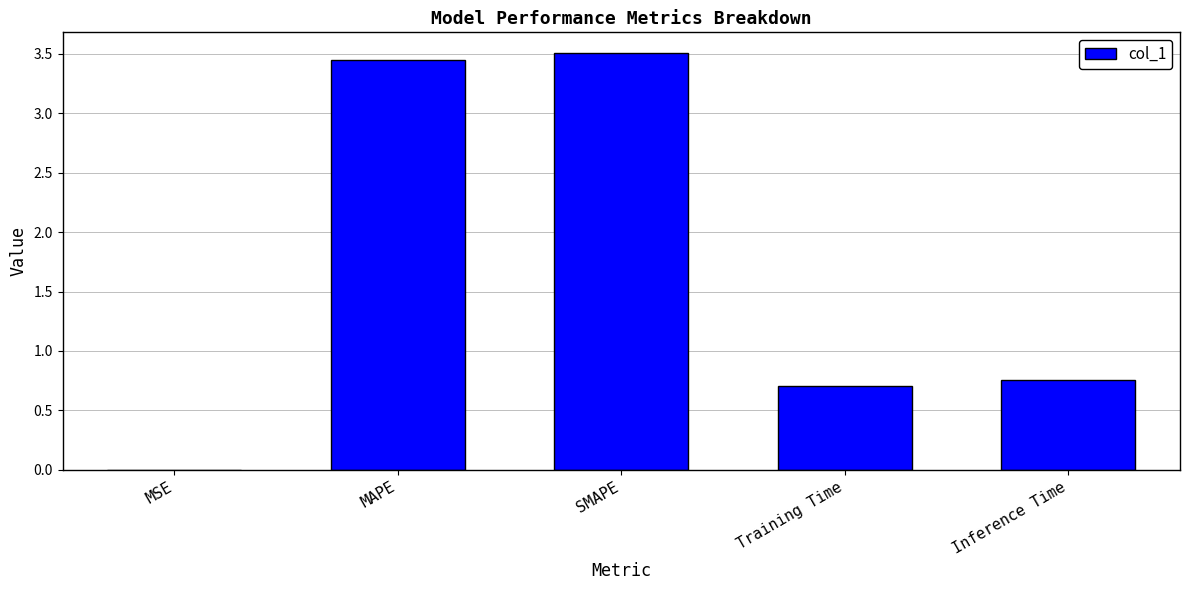

What is the sum of the values at SMAPE and Inference Time?

4.3